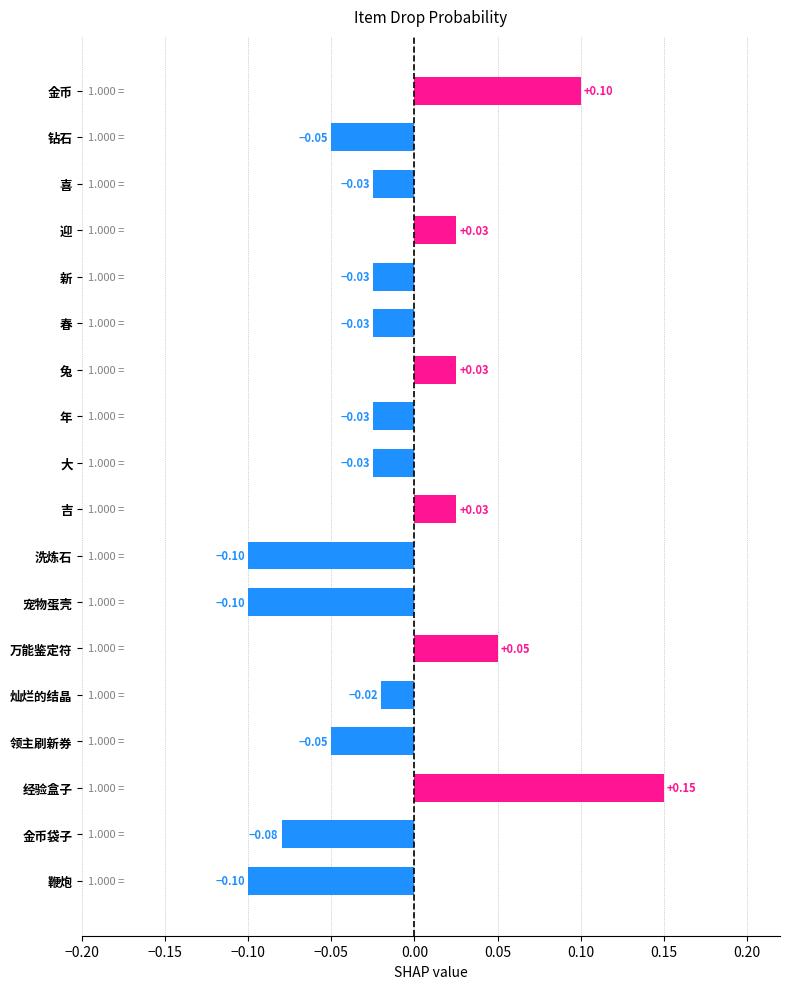

Does the chart contain stacked bars?

No